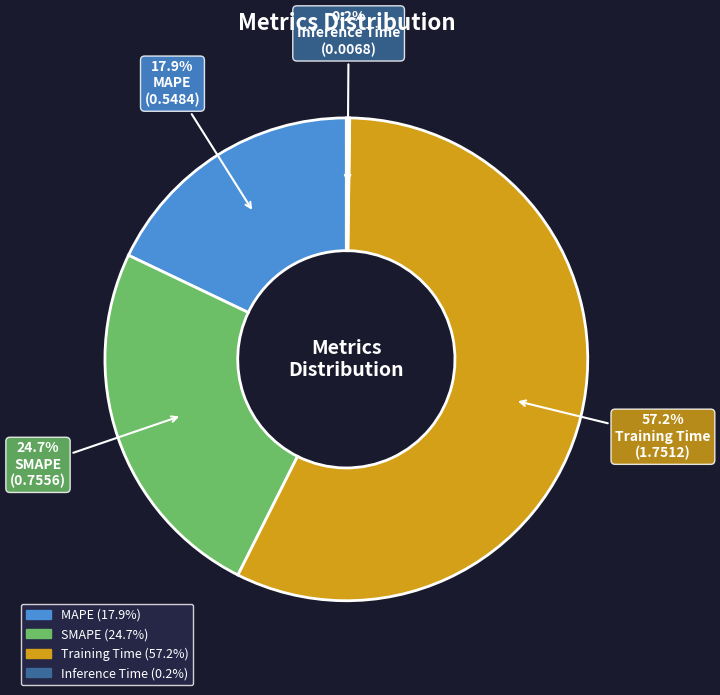

Is there a majority slice in this chart?

Yes